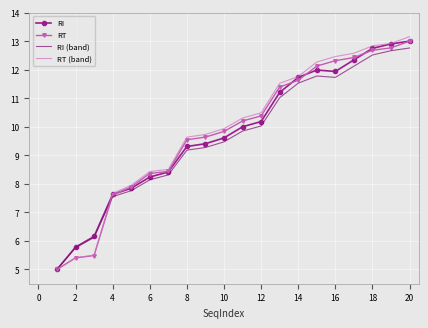

Which series has the largest range (max minus min)?

RT (band)